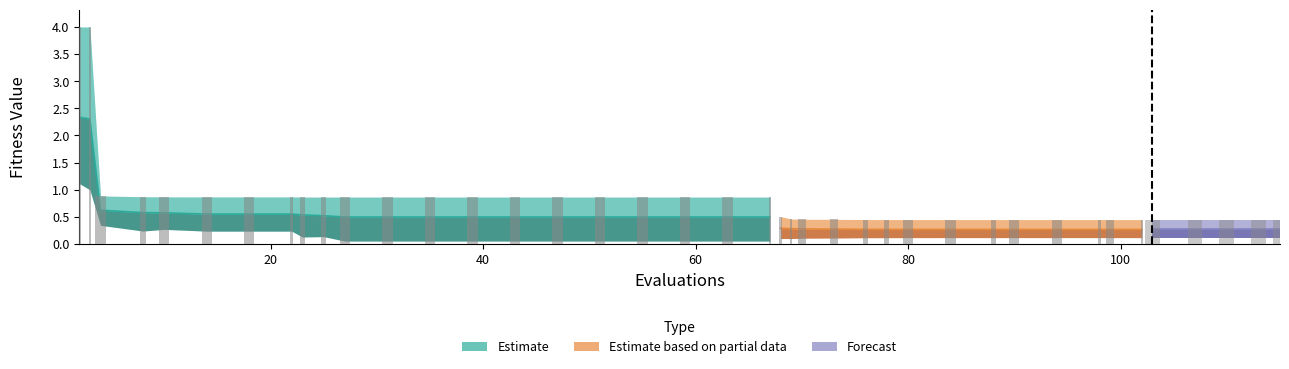

What is the sum of all worst values?

33.0